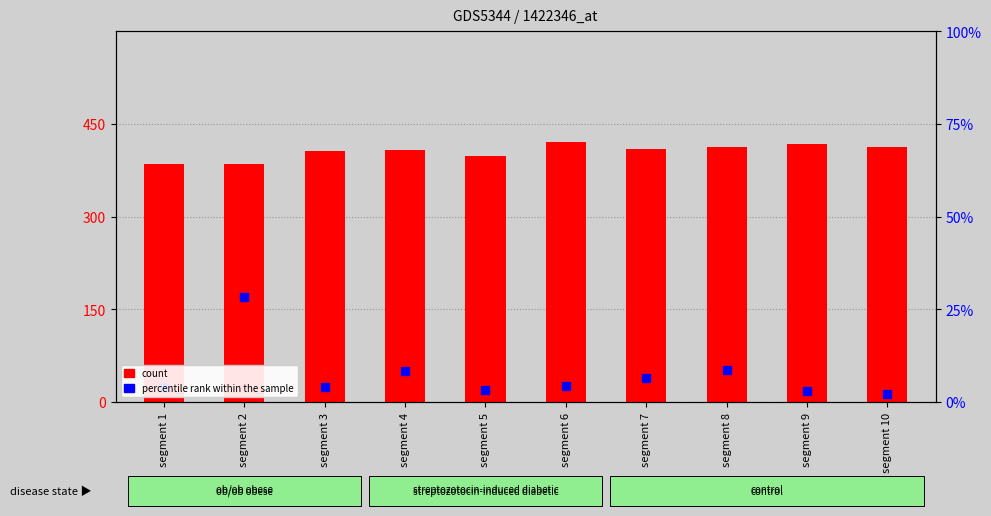

The value at segment 10 is 412.8. True or false?

True